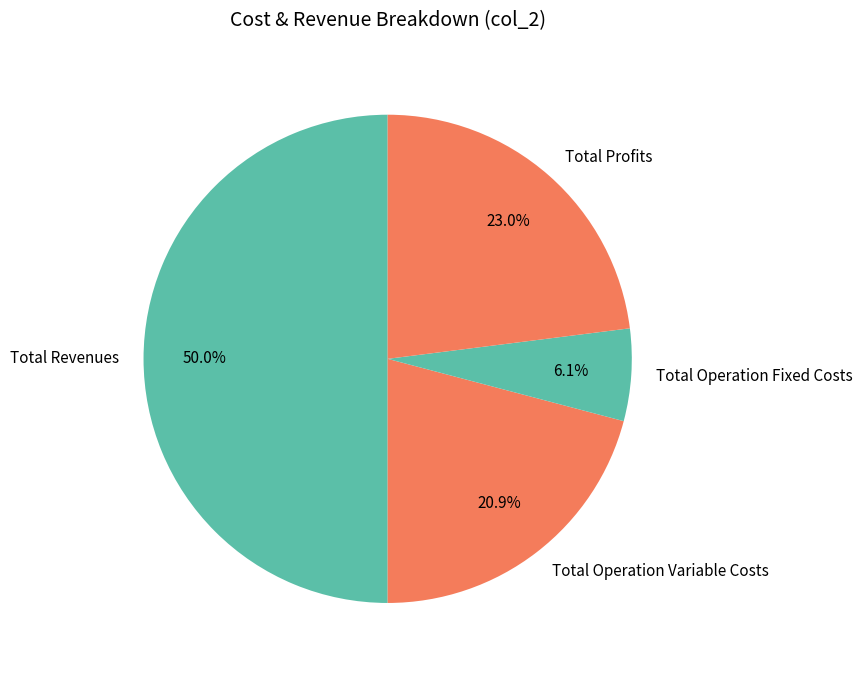

Is it true that Total Profits is 23% of the pie?

True